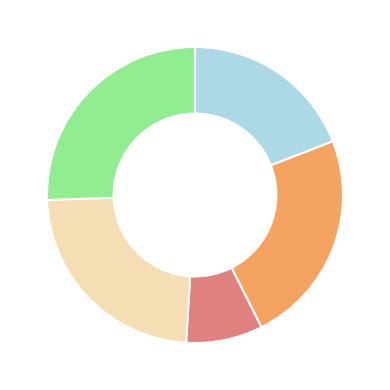

Is there a majority slice in this chart?

No